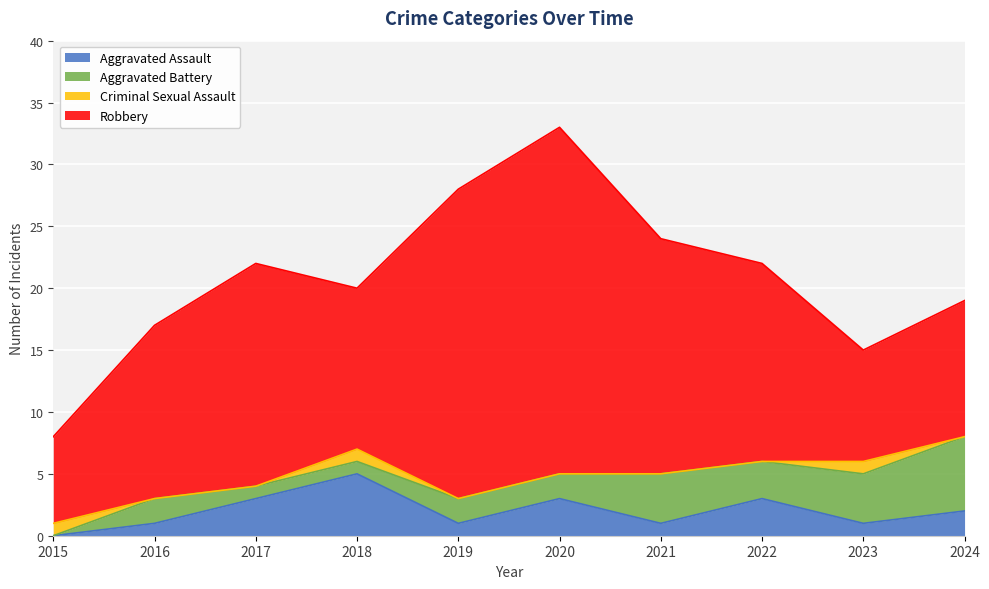

Where does the Aggravated Assault series first go above 2?

2017